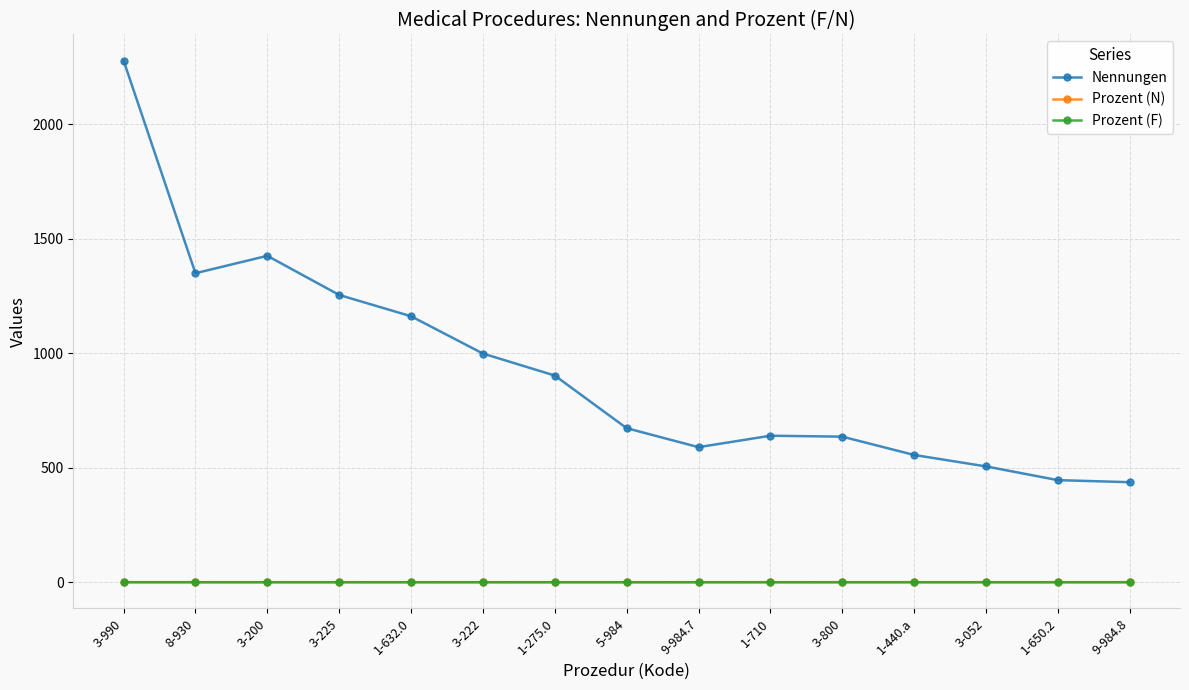

In Prozent (N), how many points are higher than both neighbors (excluding endpoints)?

2